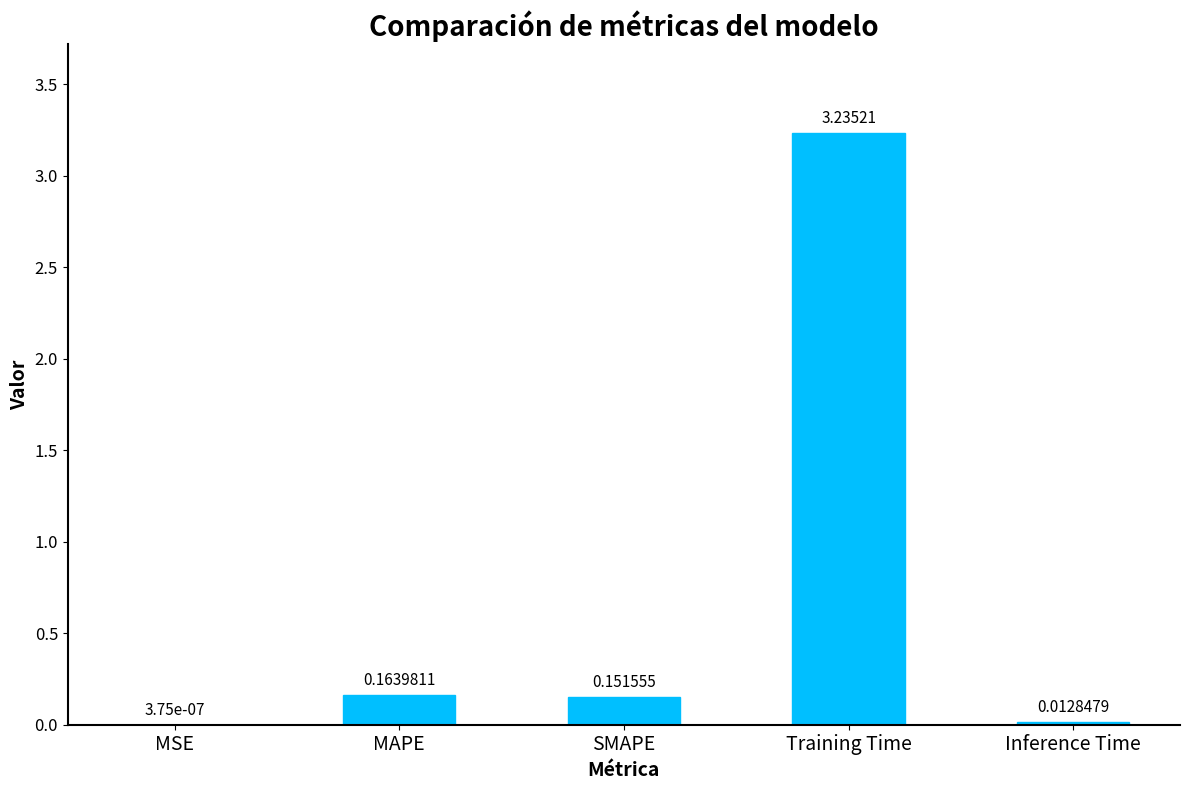

Are the bars horizontal?

No